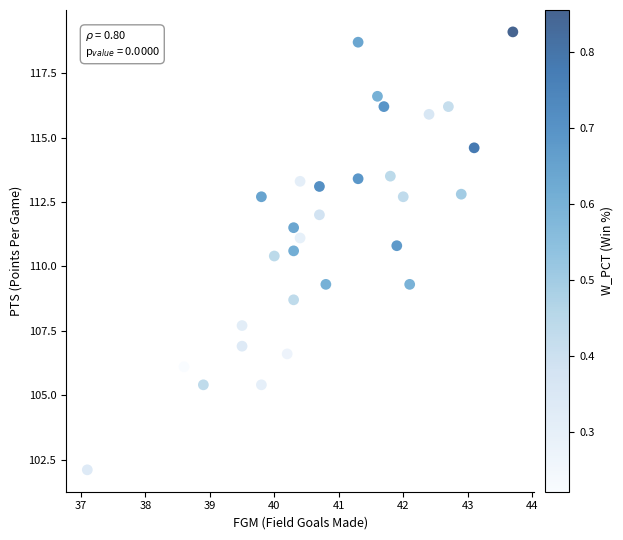

What is the range of Y values (max minus min)?

17.0